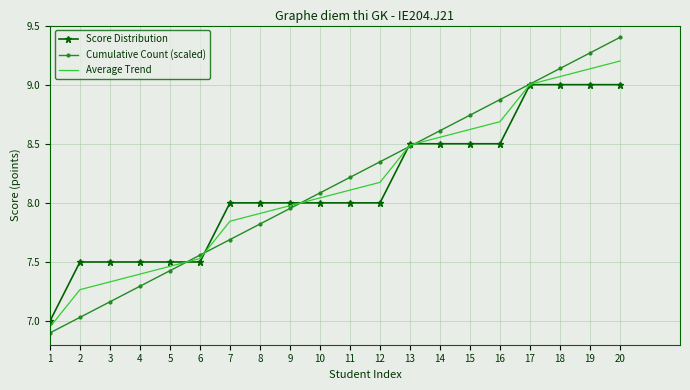

Is it true that Average Trend equals 13.8 at 8?

False